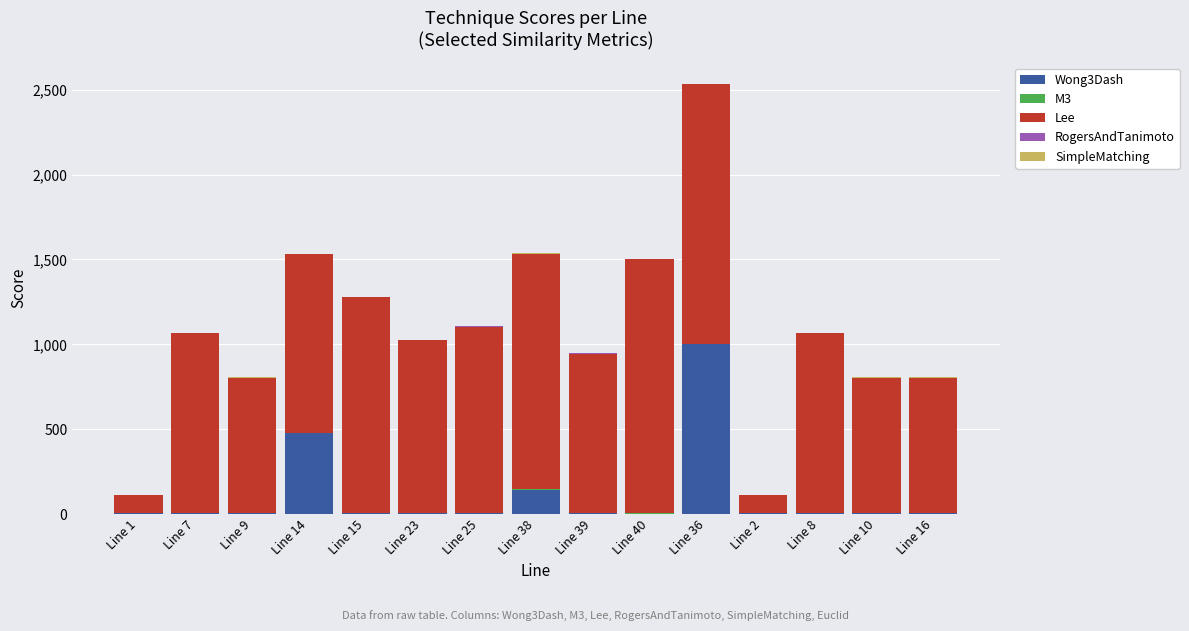

Does the chart contain stacked bars?

Yes